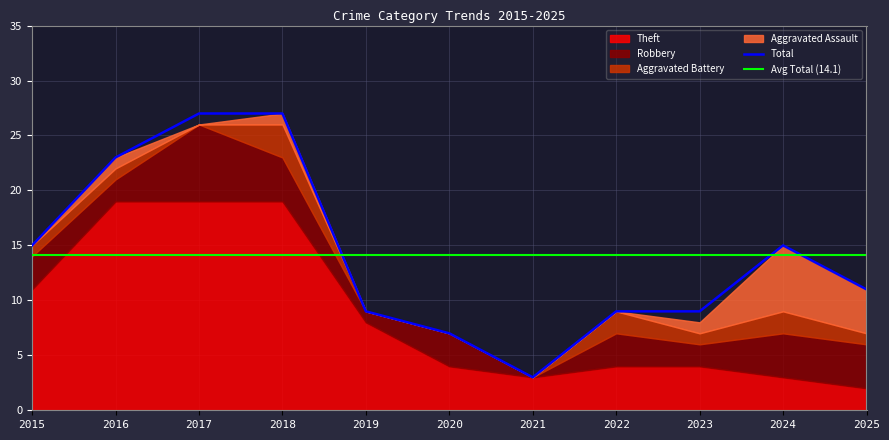

What is the sum of the Total values at 2016 and 2019?

32